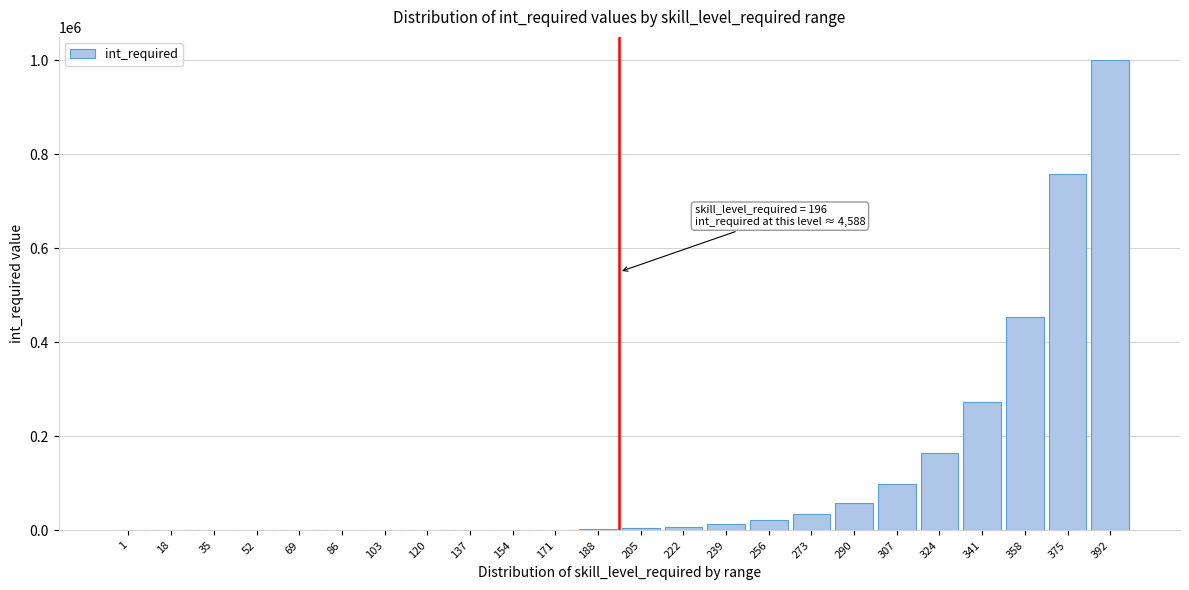

Is it true that the value at 273 is 35400?

True